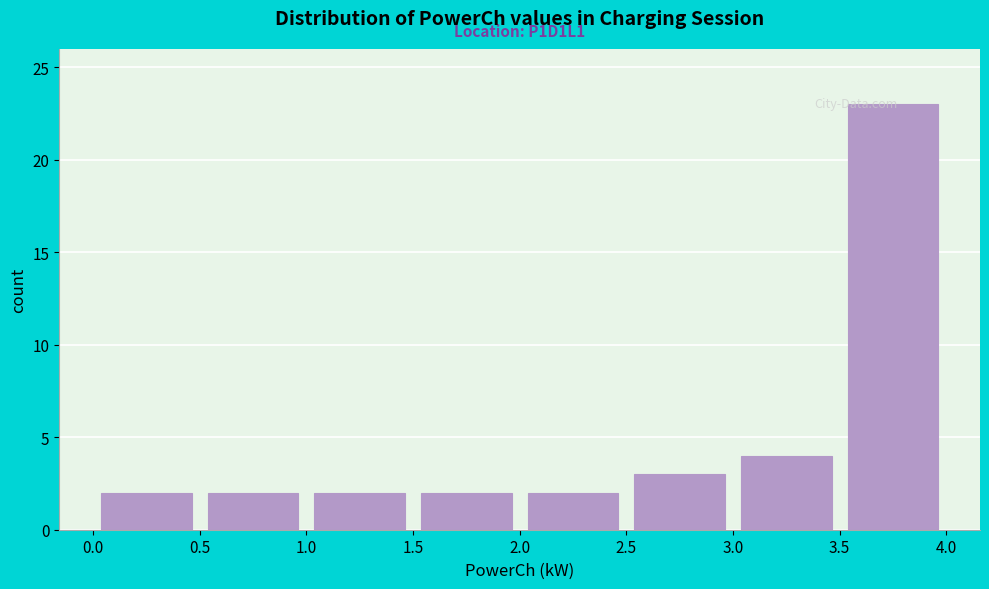

Over which range of the x-axis is the bar tallest?

3.5 to 4.0